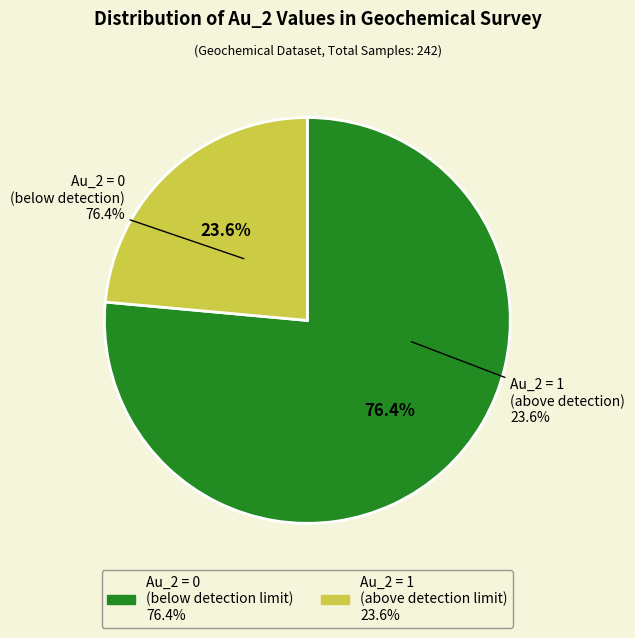

How many segments does this pie chart have?

2